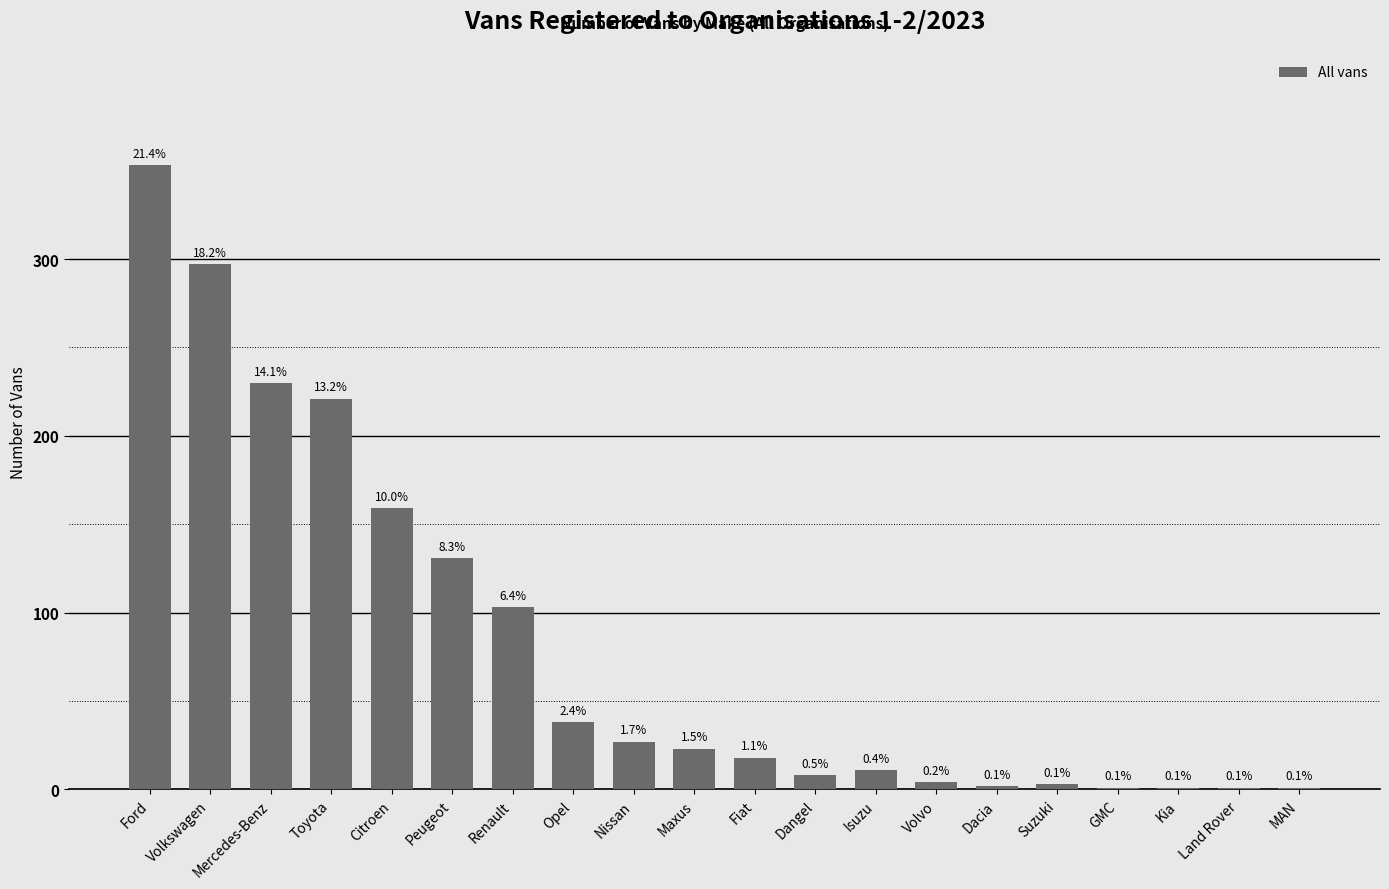

What is the maximum value shown in the chart?

353